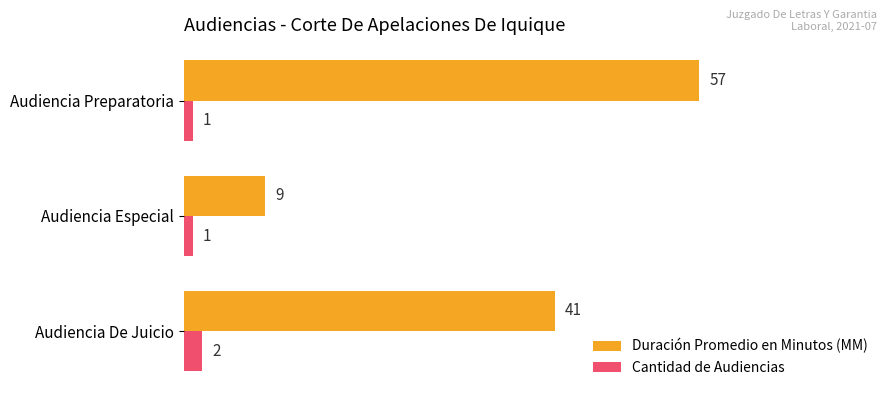

List the series in order of their peak value, lowest first.

Cantidad de Audiencias, Duración Promedio en Minutos (MM)